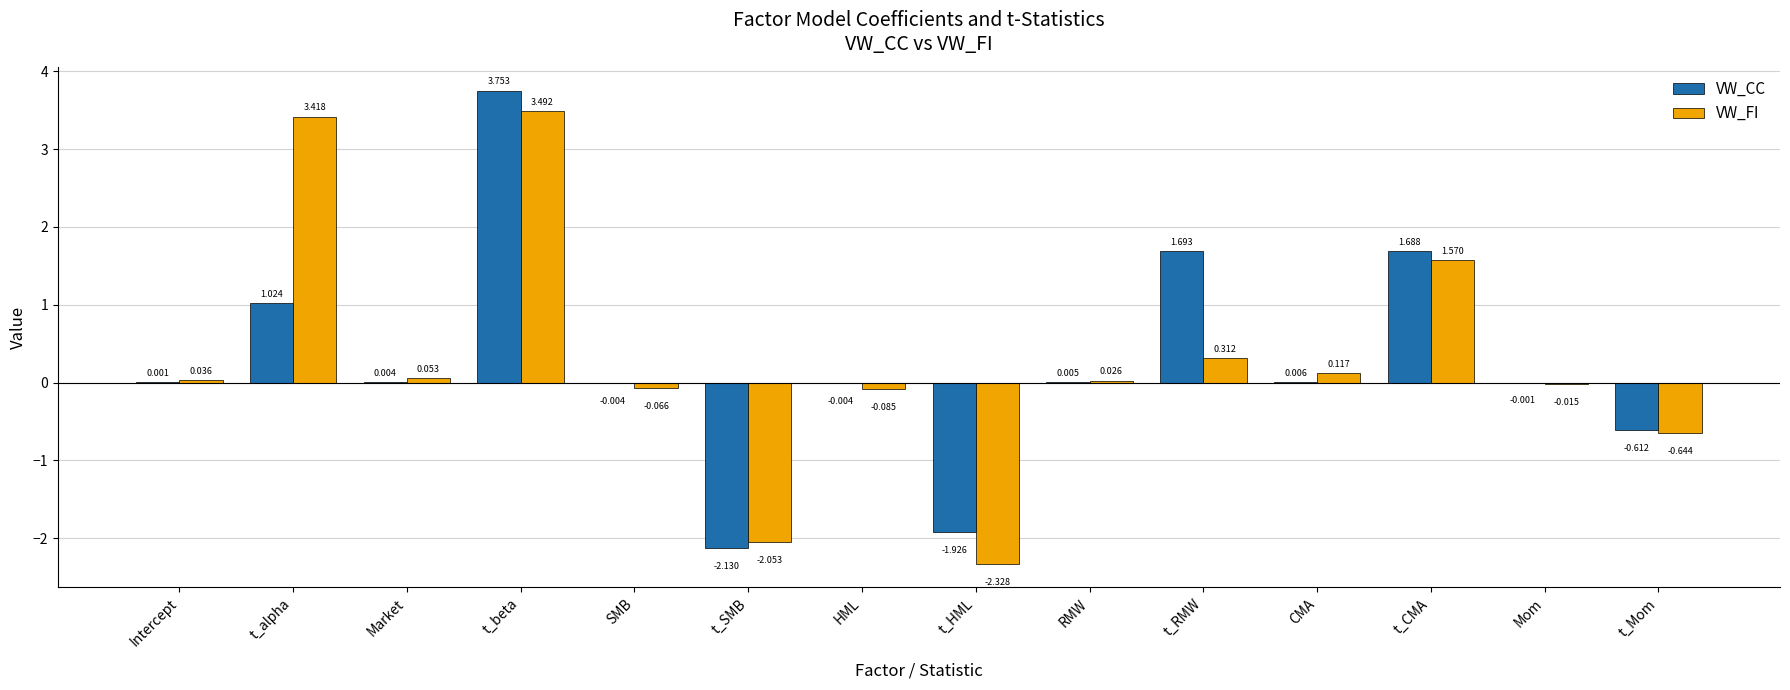

At which label is VW_FI closest to 0?

Mom